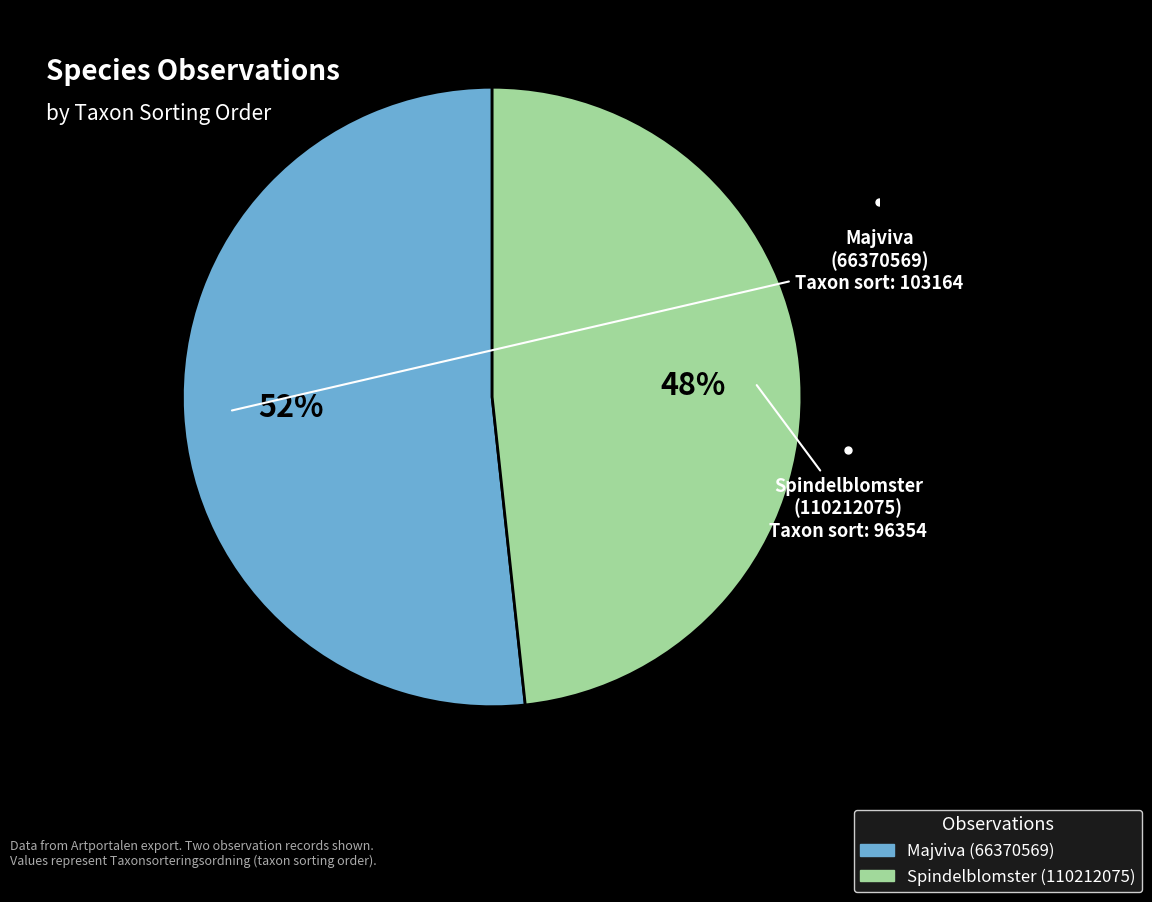

Rank the categories by value from lowest to highest.

Spindelblomster (110212075), Majviva (66370569)